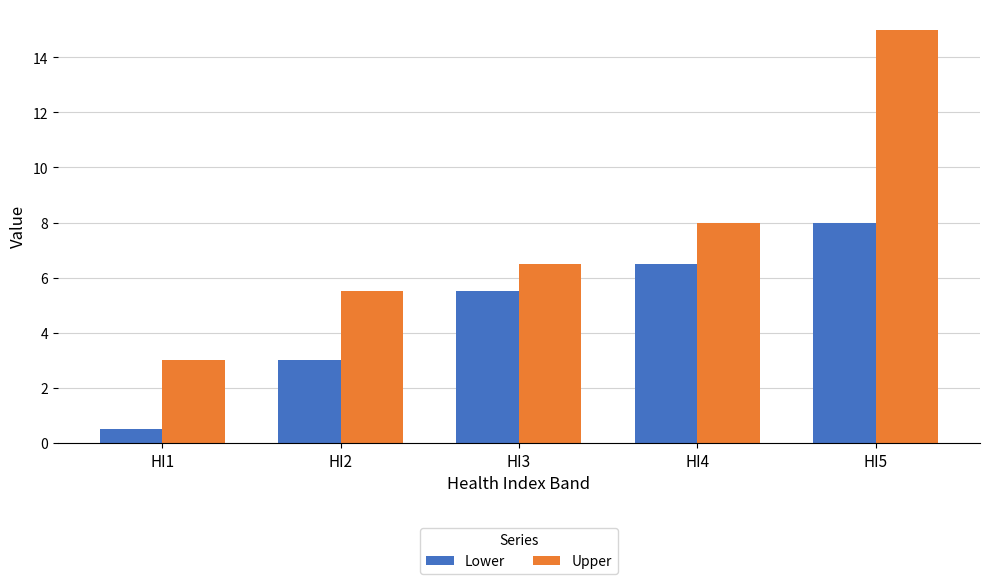

True or false: Upper has a value of 26.8 at HI5.

False